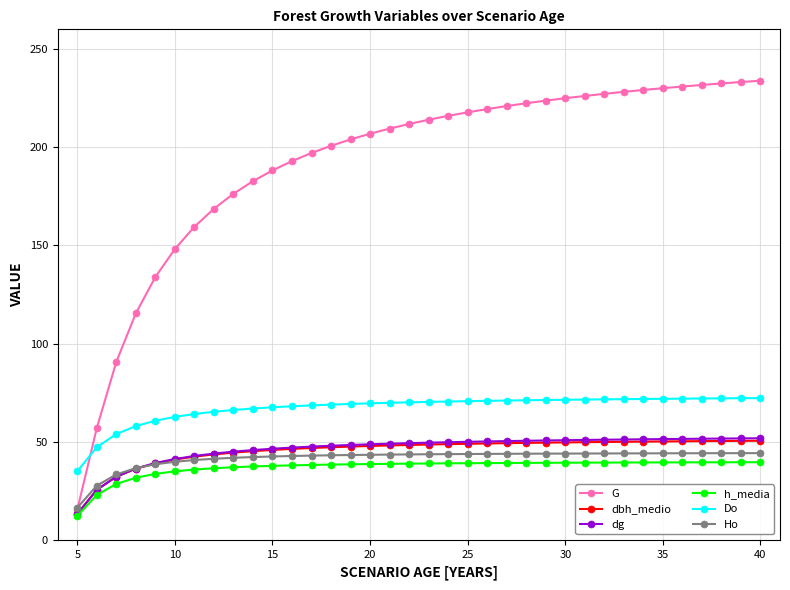

Which series has the largest total across all categories?

G